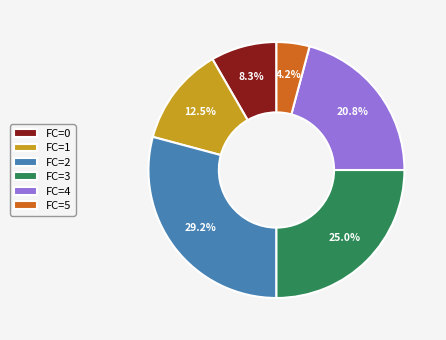

Does any single category account for the majority?

No